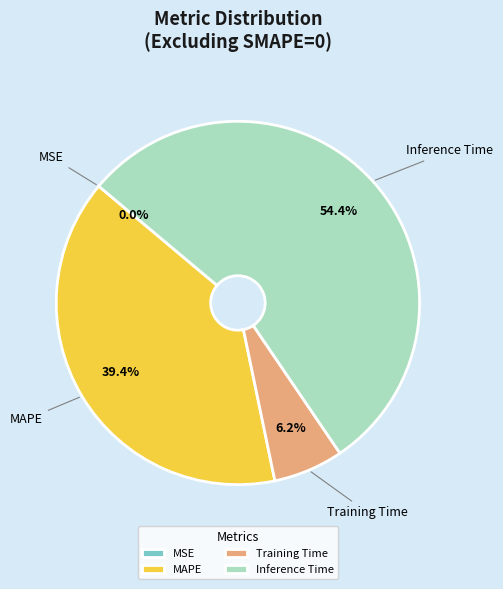

How much of the chart is everything except Training Time?

93.8%